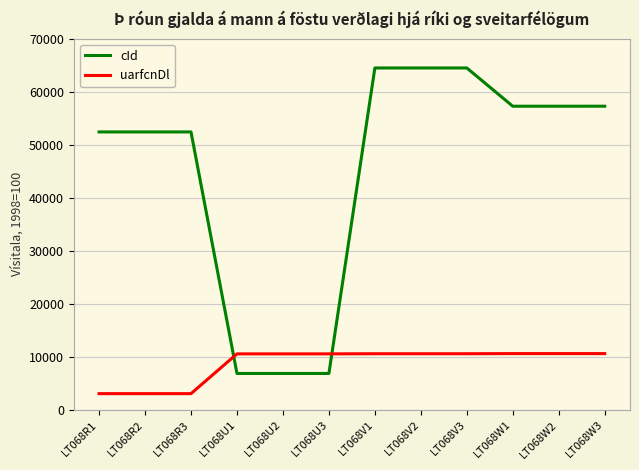

Which series changed the most between LT068V3 and LT068W1?

cId